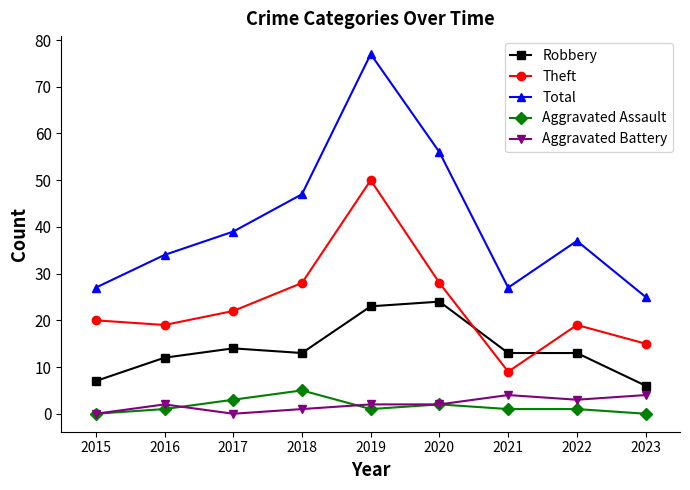

What is the difference between the Total values at 2018 and 2015?

20